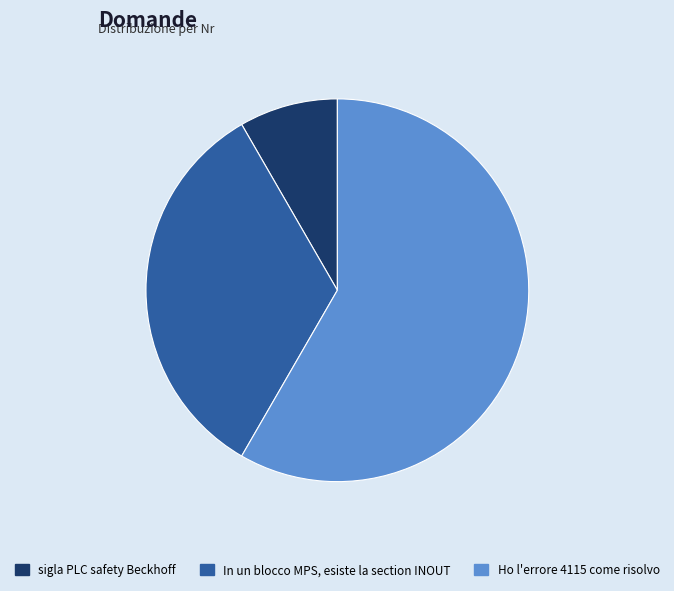

How many slices are in this pie chart?

3